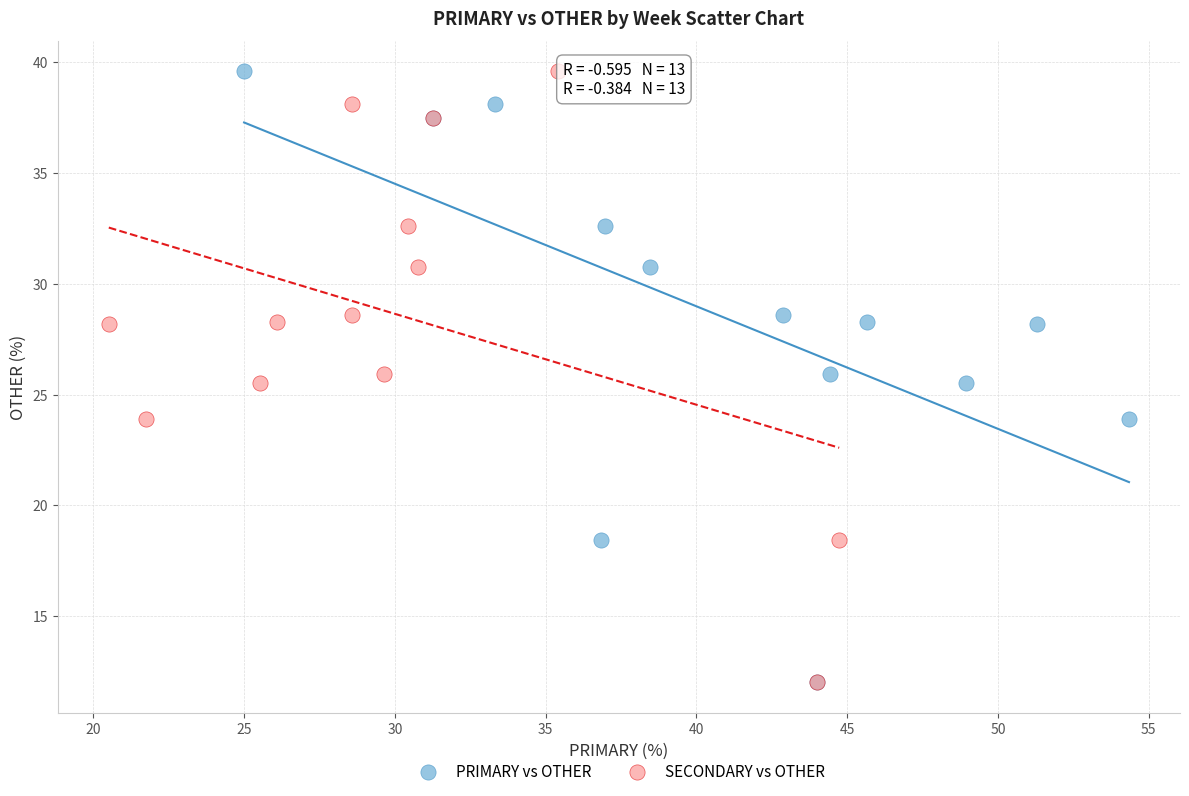

What are all the series names shown in the legend?

PRIMARY vs OTHER, SECONDARY vs OTHER